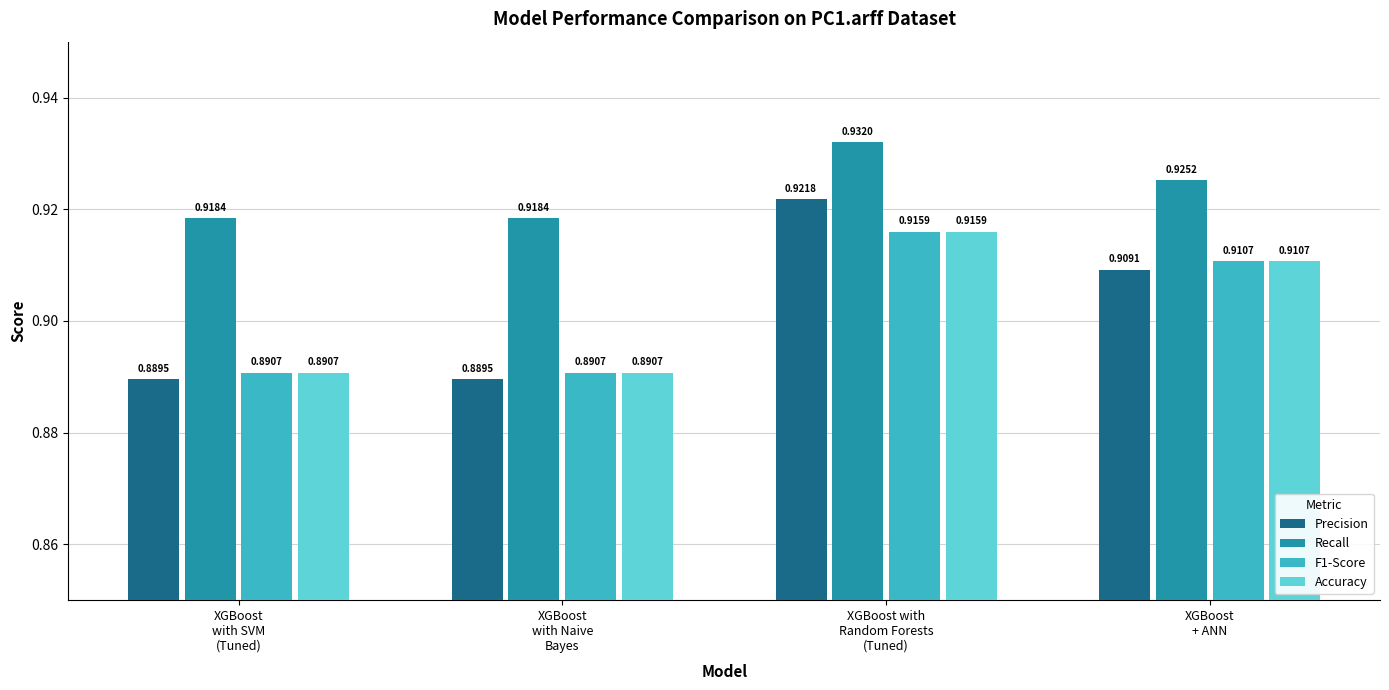

What is the sum of all F1-Score values?

3.6